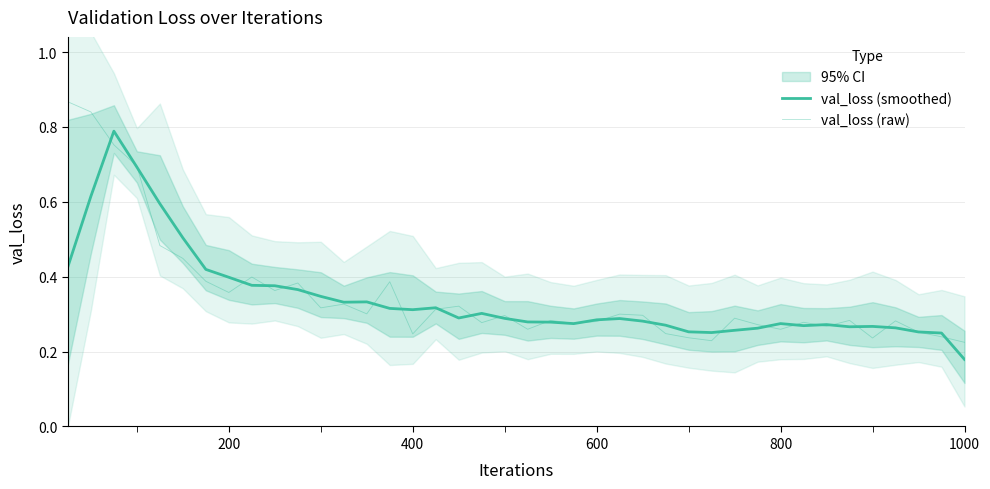

How many data points does each series have?

40